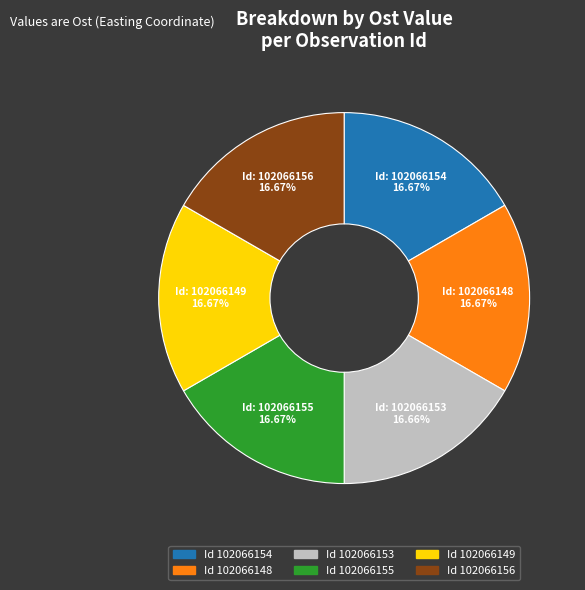

Is there a majority slice in this chart?

No